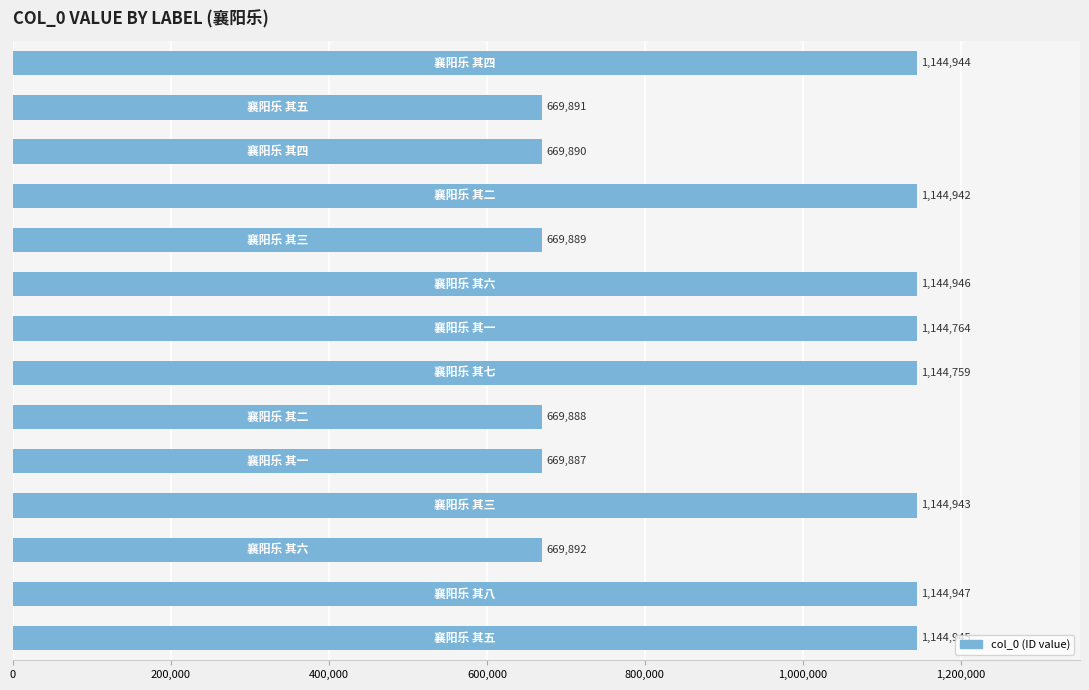

What is the minimum value shown in the chart?

669887